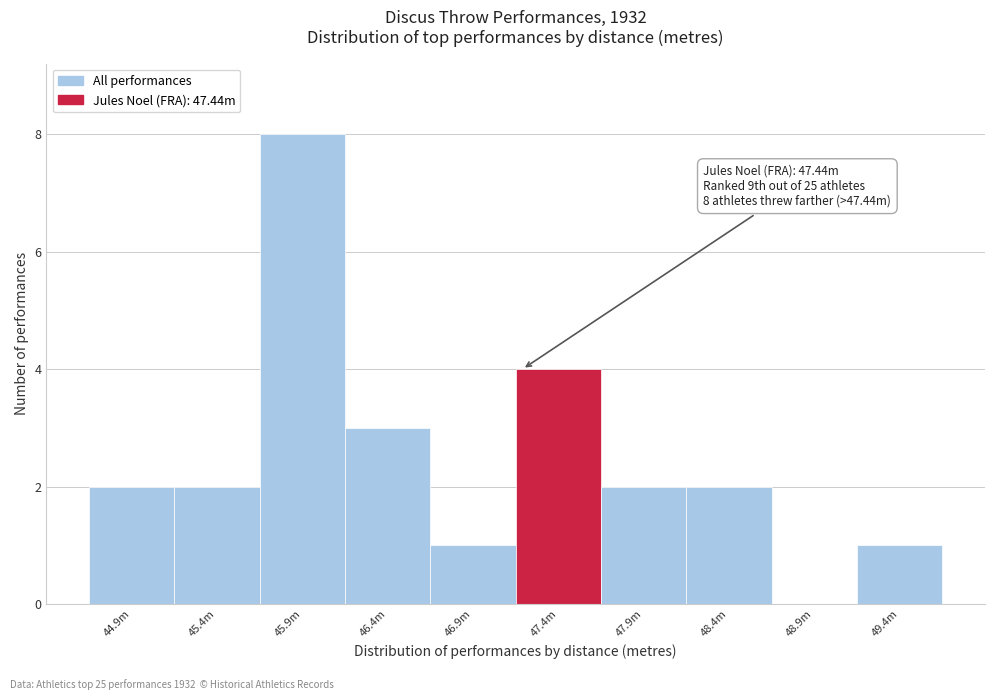

Reading left to right, list all the values displayed in this chart.

44.9m=2	45.4m=2	45.9m=8	46.4m=3	46.9m=1	47.4m=4	47.9m=2	48.4m=2	48.9m=0	49.4m=1